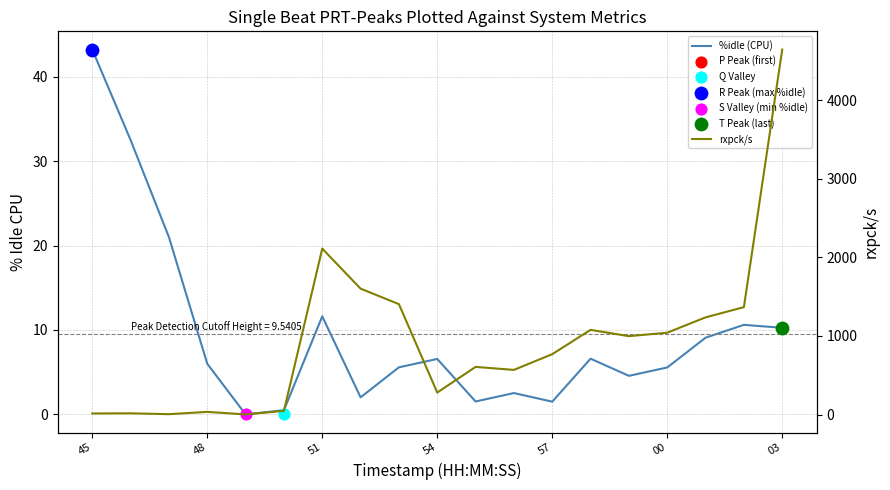

At which category is the sum across all series the highest?

03